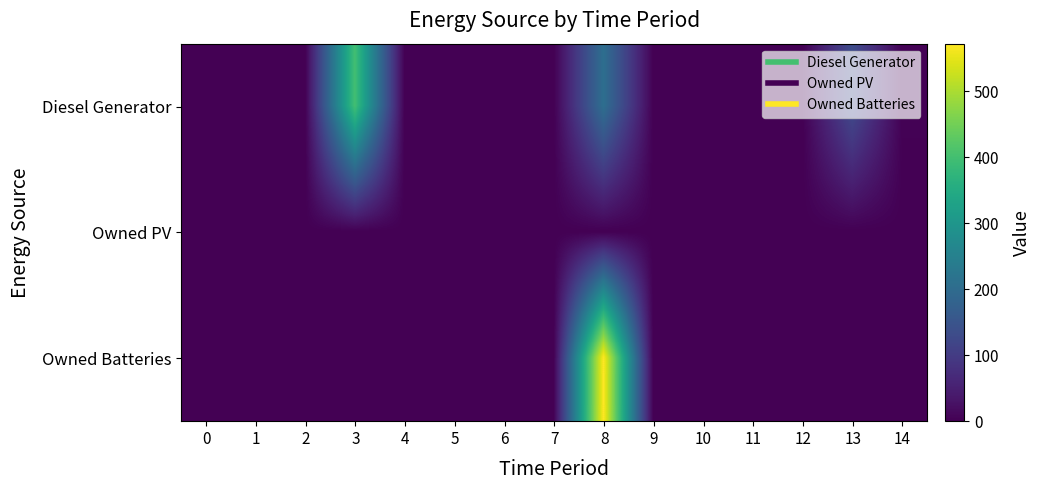

Reading right to left, transcribe all the data shown in this chart.

Diesel Generator: 14=3	13=132	12=0	11=0	10=0	9=1	8=207	7=0	6=0	5=0	4=0	3=400	2=0	1=0	0=0
Owned PV: 14=0	13=0	12=0	11=0	10=0	9=0	8=0	7=0	6=0	5=0	4=0	3=0	2=0	1=0	0=0
Owned Batteries: 14=0	13=0	12=0	11=0	10=0	9=0	8=572	7=0	6=0	5=0	4=0	3=0	2=0	1=0	0=0